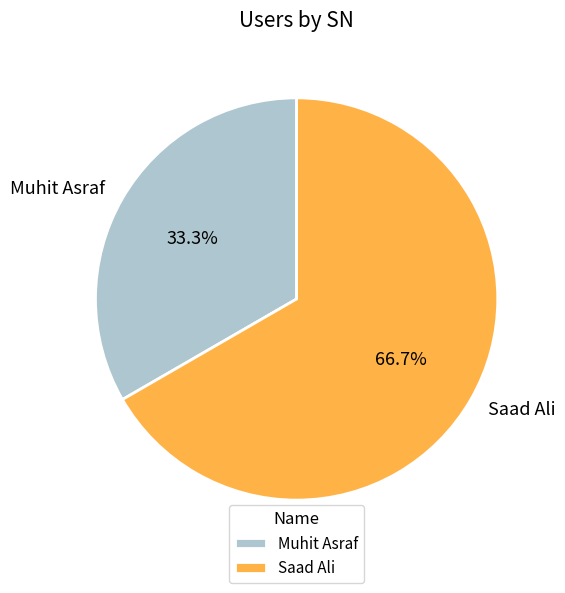

Approximately how many times larger is the value at Muhit Asraf compared to Saad Ali?

0.5